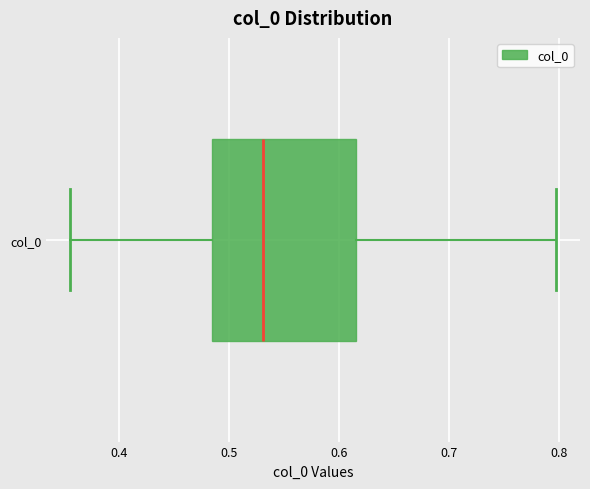

Read this box plot against the x-axis: the position of the median line, the range covered by the box, and the ends of both whiskers. The values are not printed on the chart, so give them approximately, as read against the axis.

median 0.53, box 0.48 to 0.62, whiskers 0.36 to 0.80